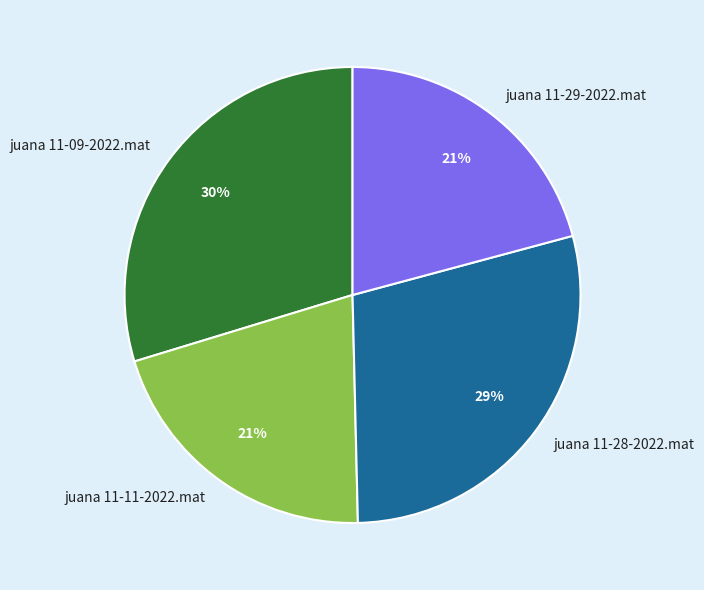

To the nearest percent, what is the average slice percentage?

25%